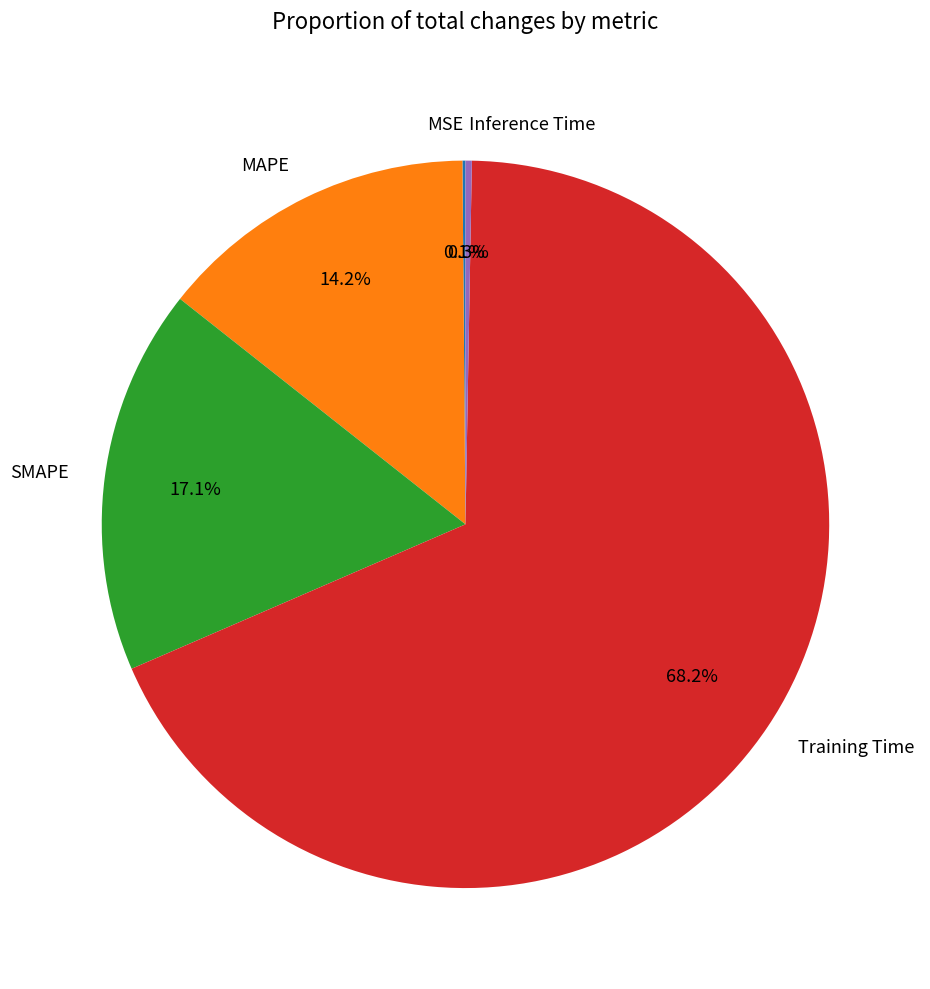

Is there a majority slice in this chart?

Yes